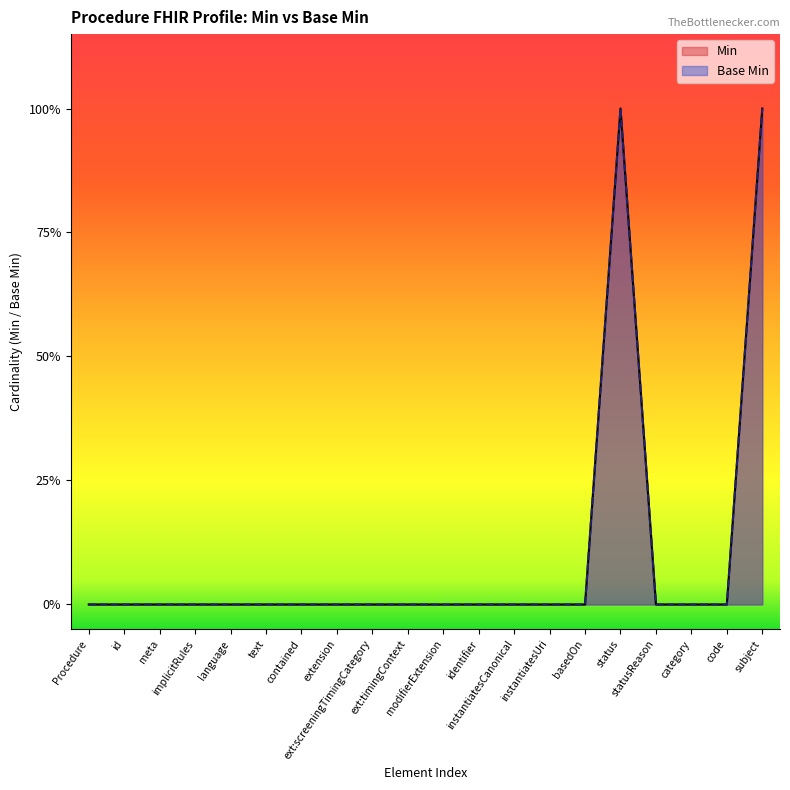

Does the chart display data point markers on the line(s)?

No